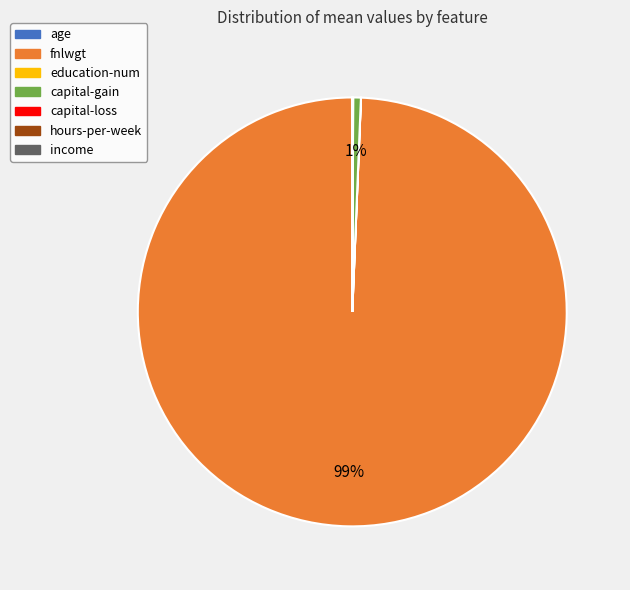

Does fnlwgt represent more than half of the total?

Yes